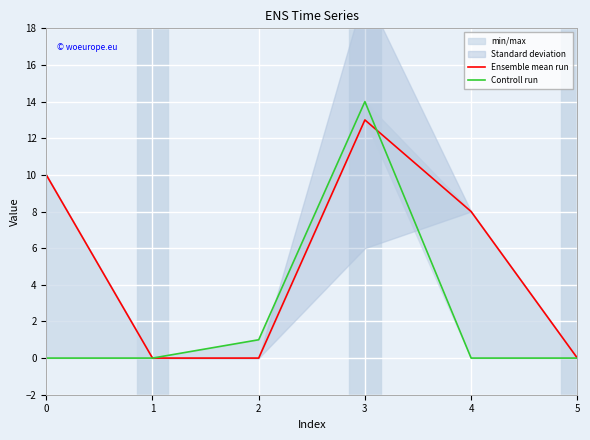

True or false: Controll run has more than 0 interior local peaks.

True